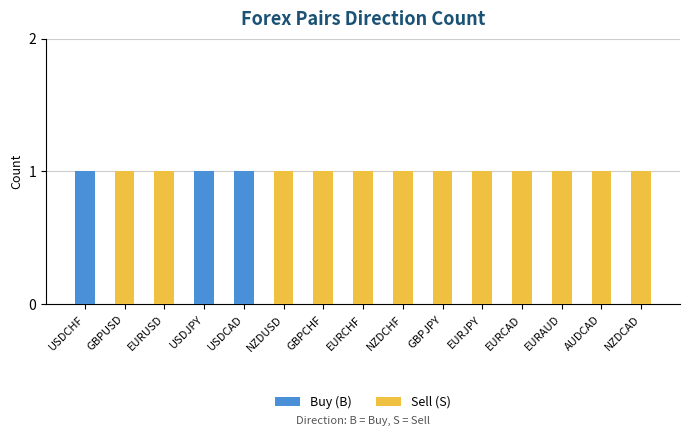

Does the chart contain stacked bars?

Yes